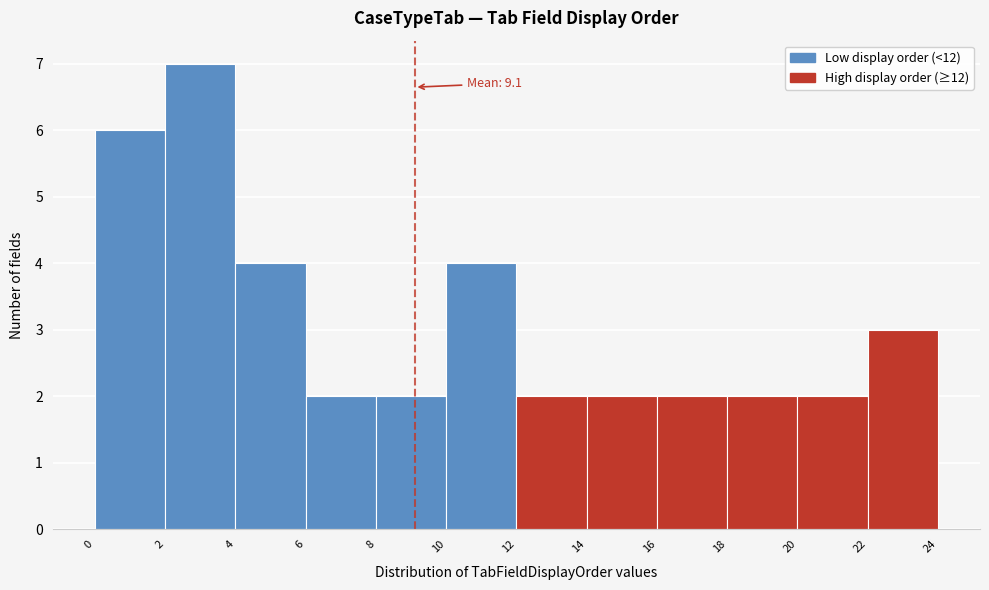

Which range on the x-axis has the tallest bar?

2 to 4